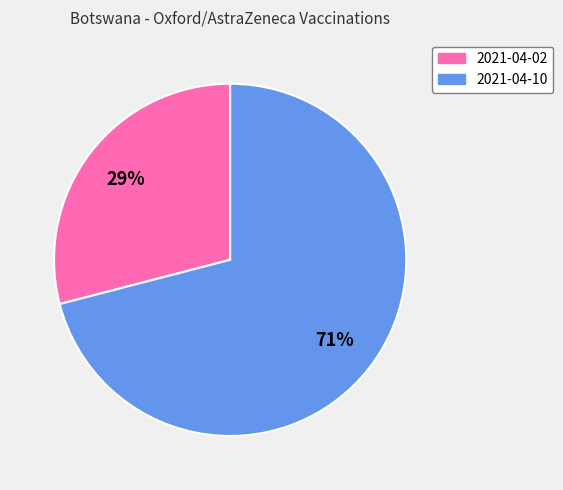

To the nearest percent, what portion does 2021-04-02 represent?

29%